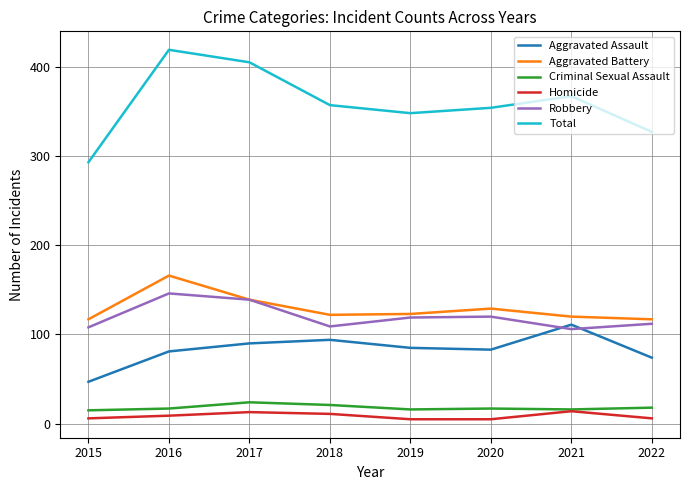

Does the chart have visible grid lines?

Yes